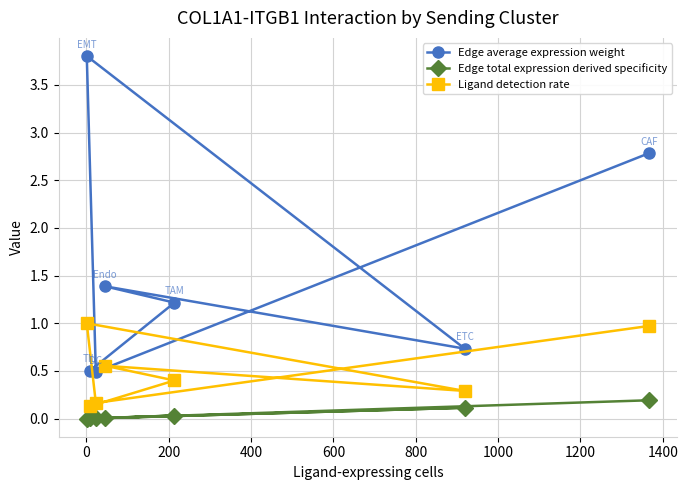

Rank the series by their maximum value, from highest to lowest.

Edge average expression weight, Ligand detection rate, Edge total expression derived specificity